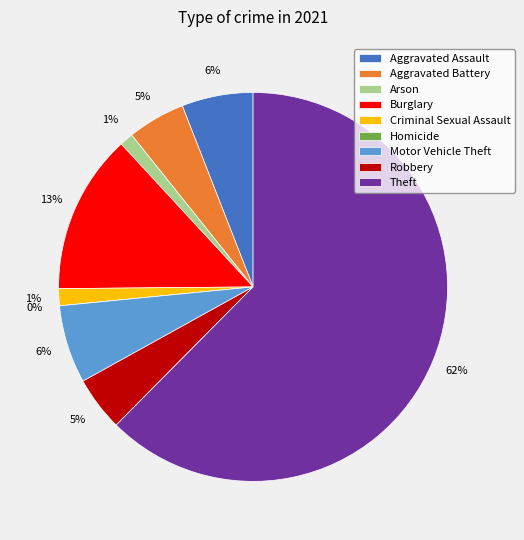

Rank the categories by value from highest to lowest.

Theft, Burglary, Motor Vehicle Theft, Aggravated Assault, Aggravated Battery, Robbery, Criminal Sexual Assault, Arson, Homicide